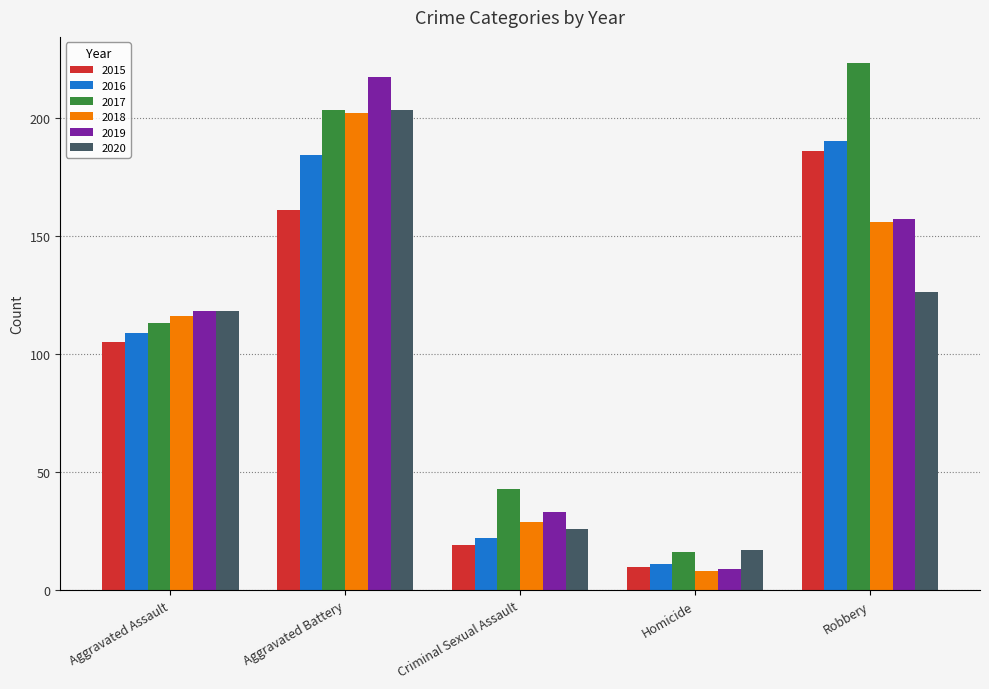

What is the greatest value displayed?

223